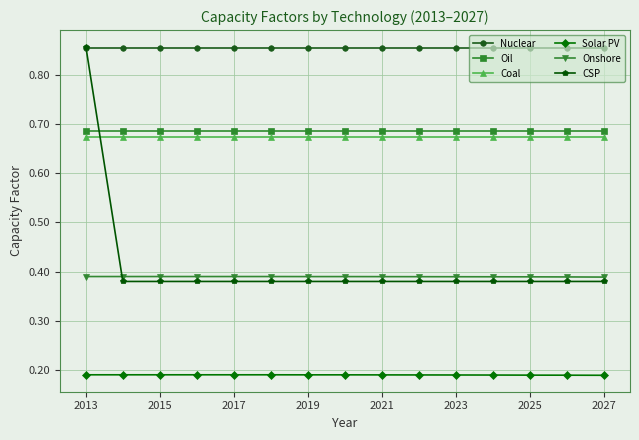

At how many categories does at least one series exceed 0?

15